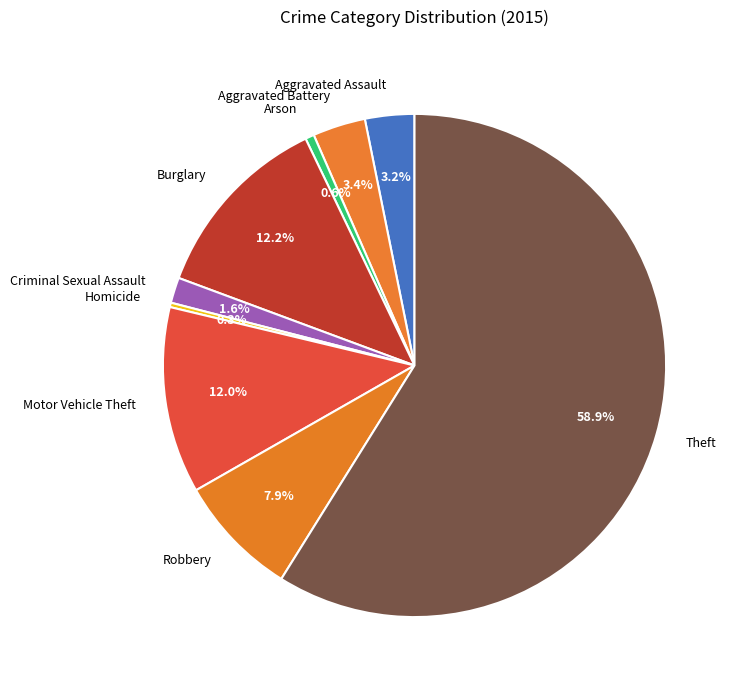

To the nearest percent, what is the combined percentage of Homicide and Aggravated Assault?

3%